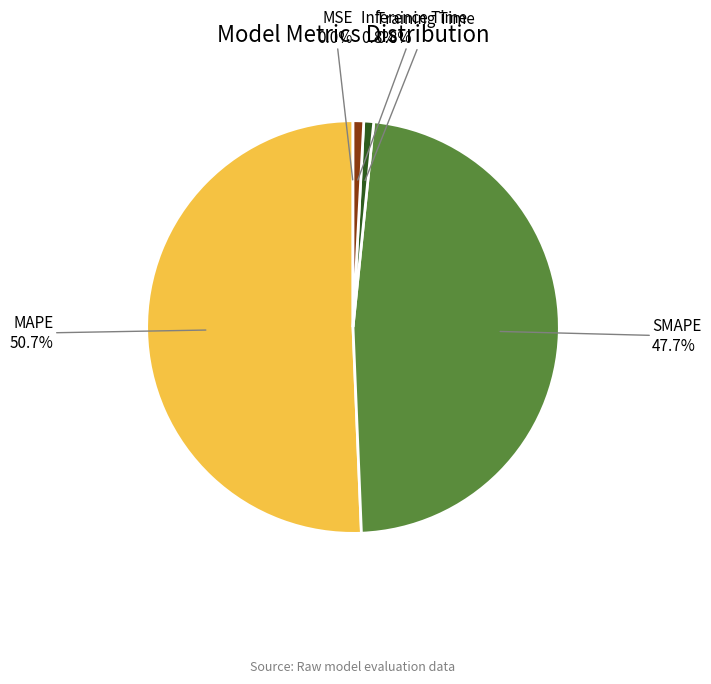

Is there any slice that represents more than half of the pie?

Yes